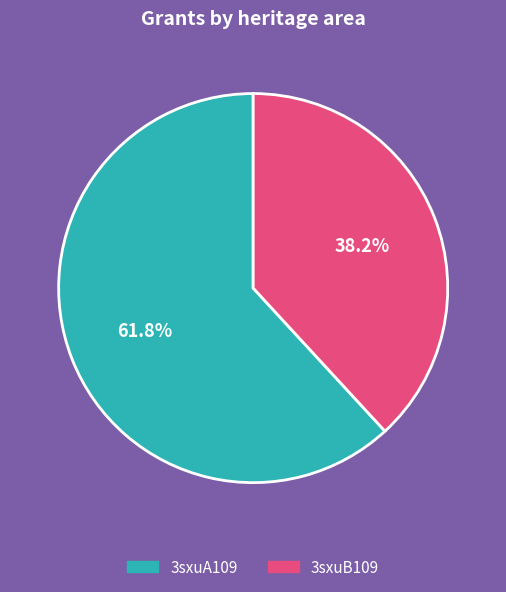

What is the total percentage of 3sxuB109 and 3sxuA109?

100.0%